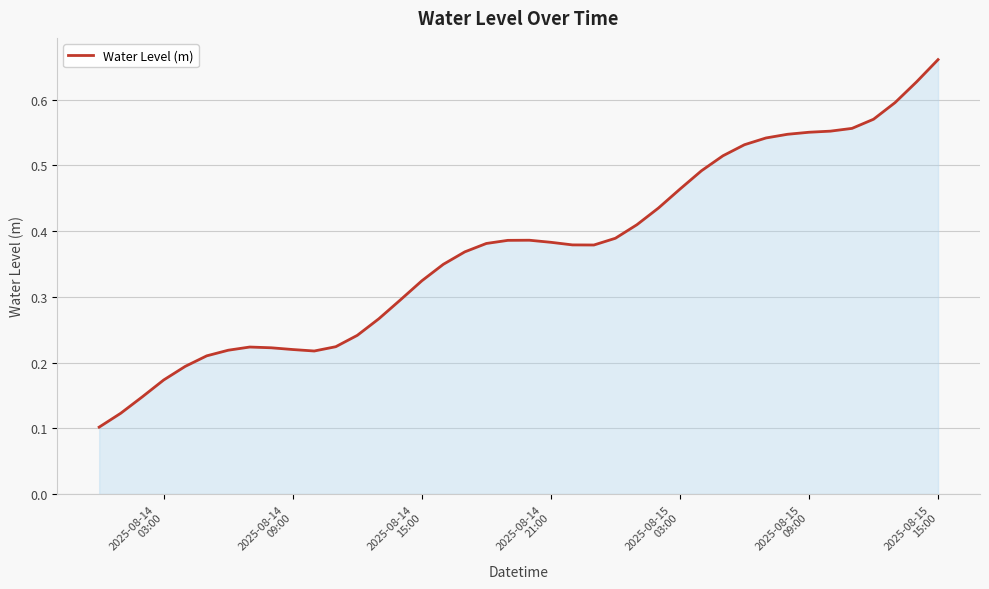

What is the sum of all values?

14.9